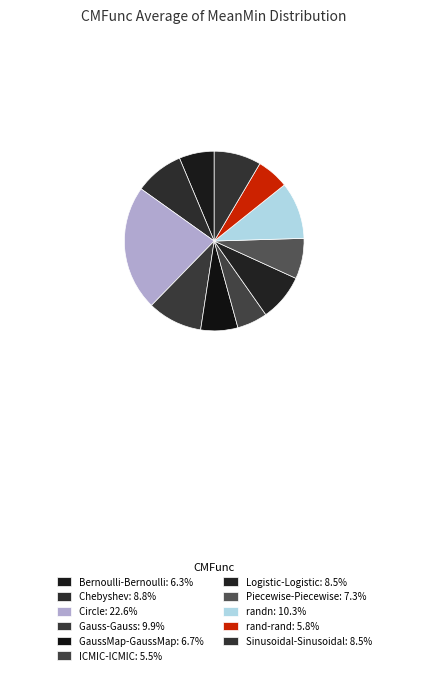

To the nearest percent, what is the difference between the largest and smallest slice percentages?

17%